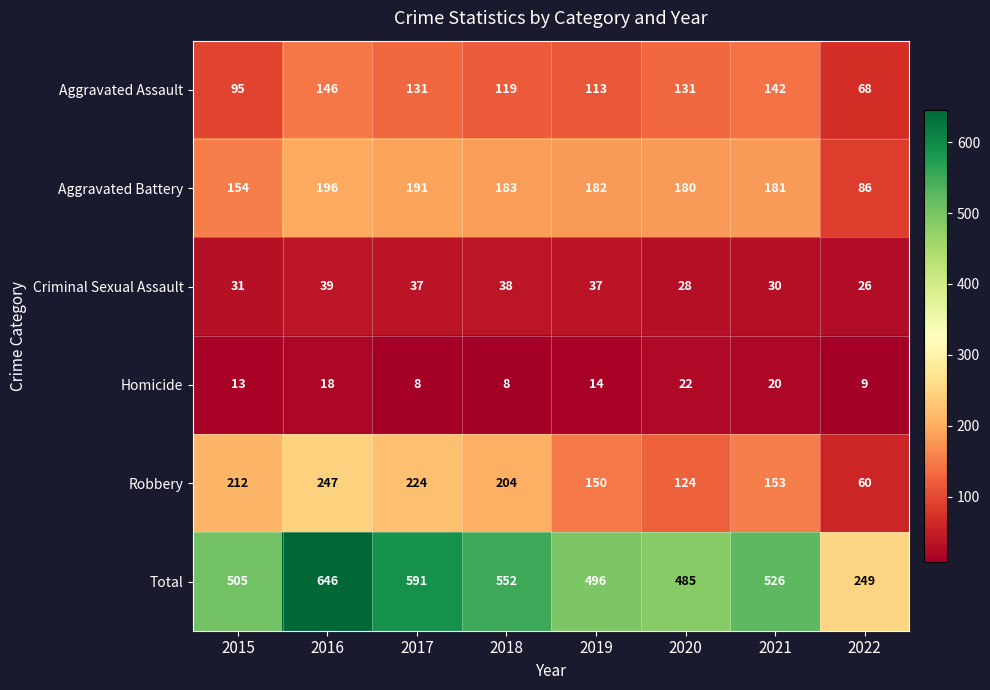

What is the maximum value for Robbery?

247